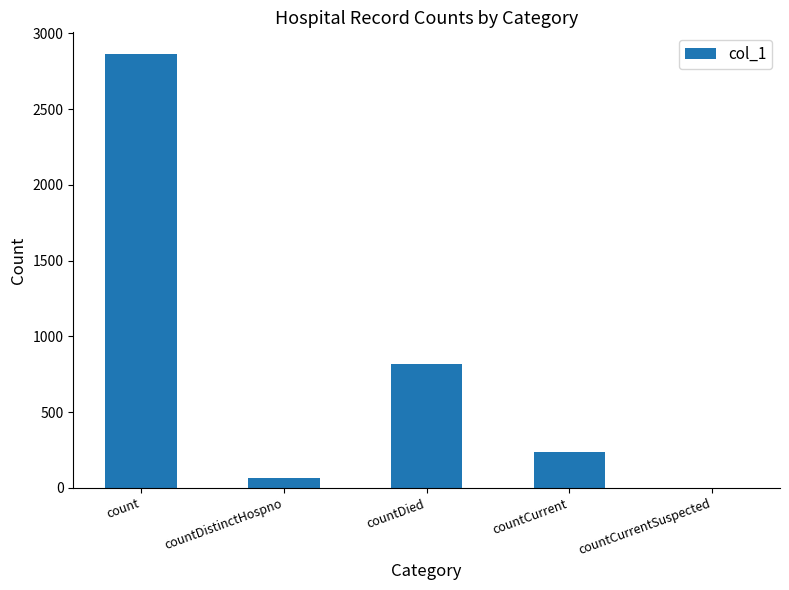

What is the greatest value displayed?

2864